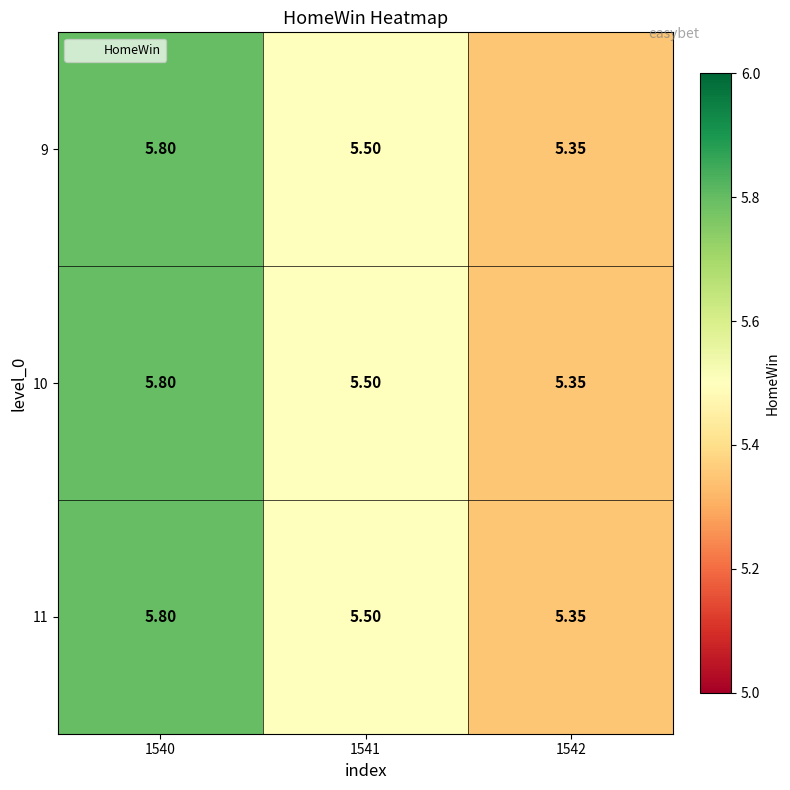

How many categories are shown in the chart?

3